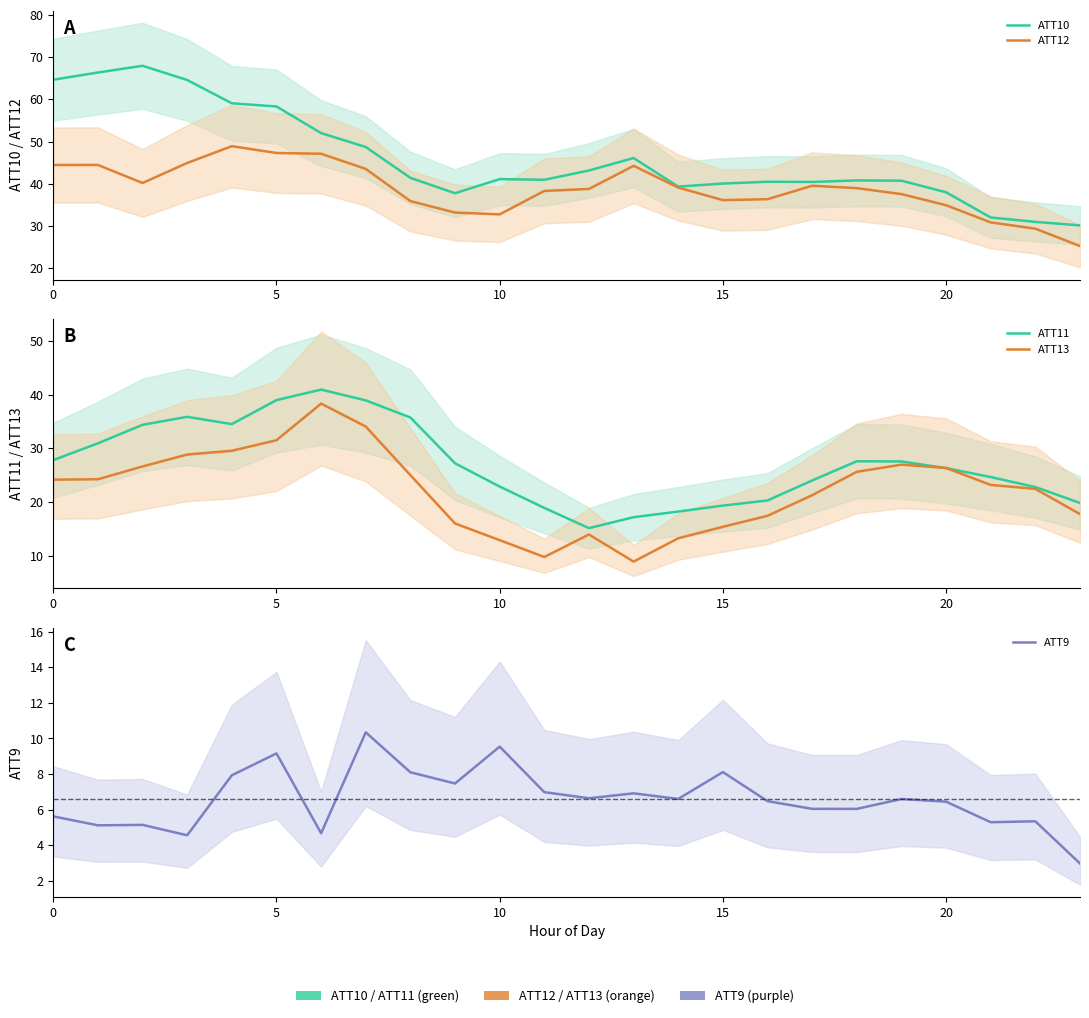

True or false: ATT10 and ATT13 cross at least once.

False